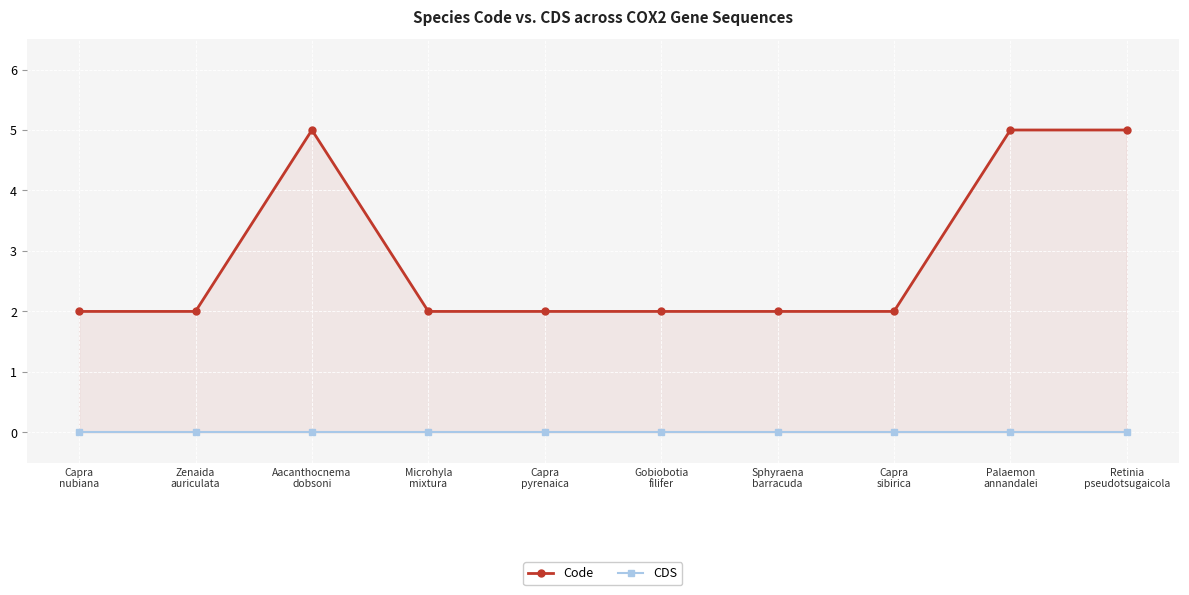

List the series in order of their peak value, lowest first.

CDS, Code